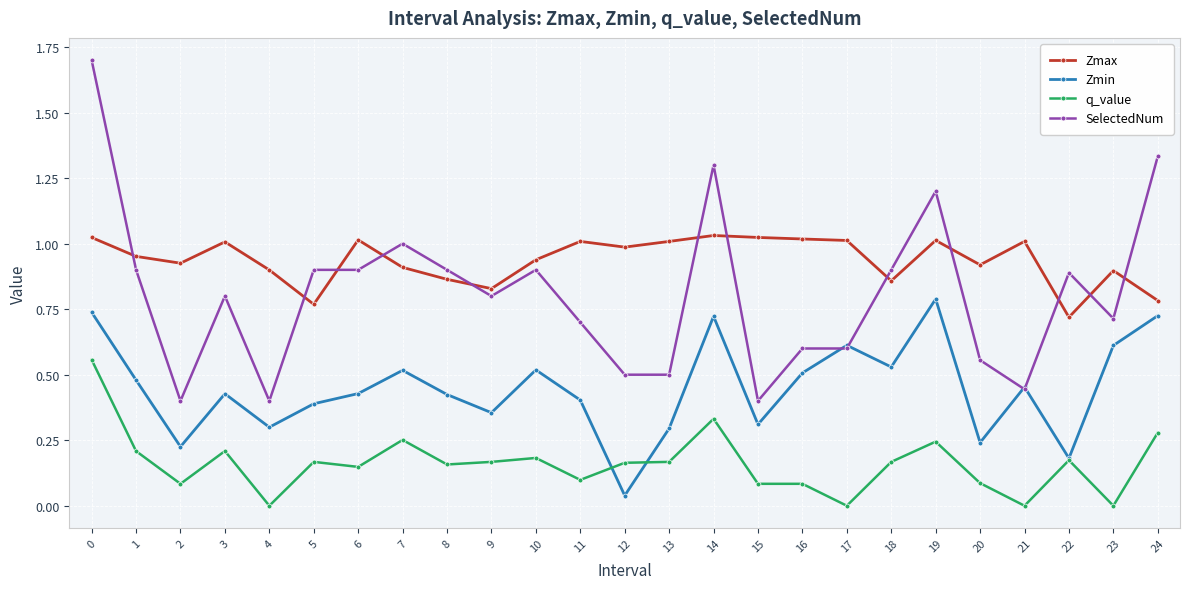

What is the total value across all series at 16?

2.2